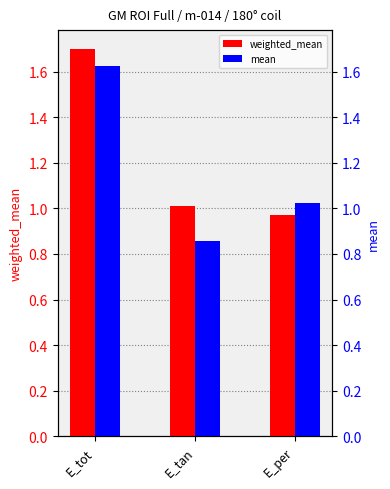

Rank the series by their maximum value, from highest to lowest.

weighted_mean, mean